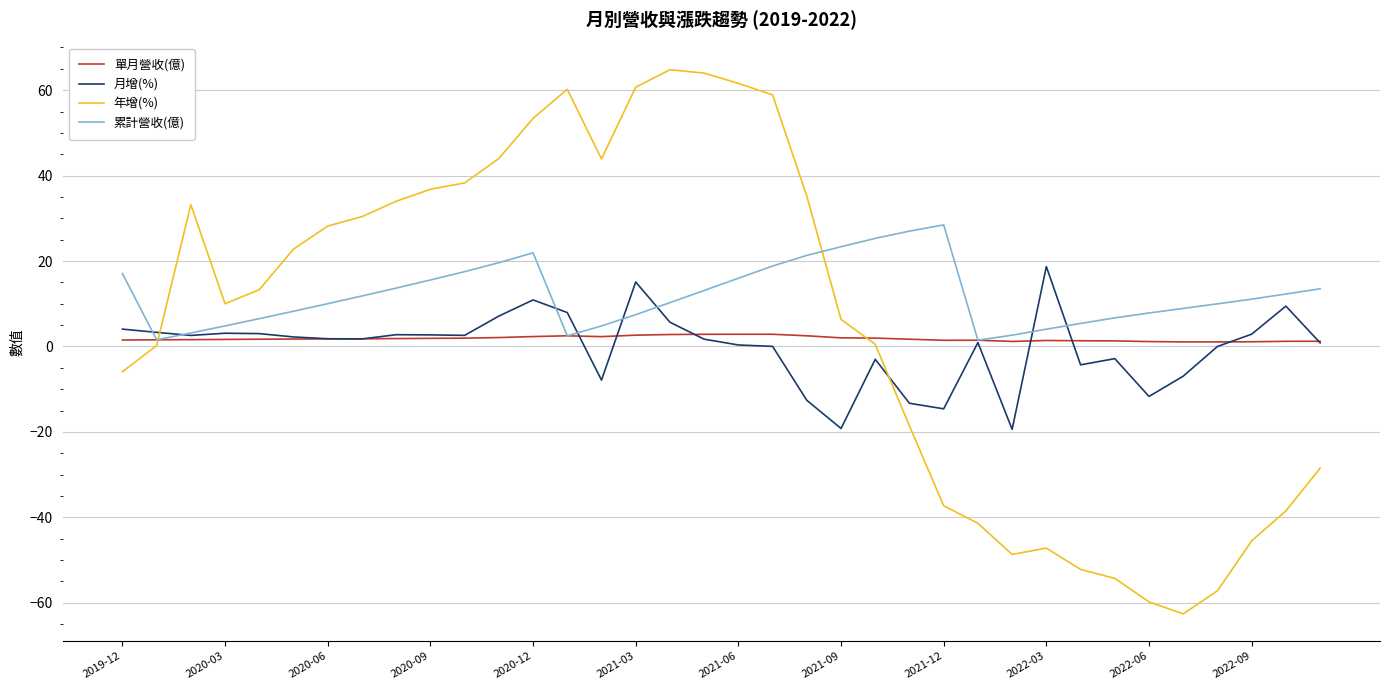

Which series has the widest spread of values?

年增(%)